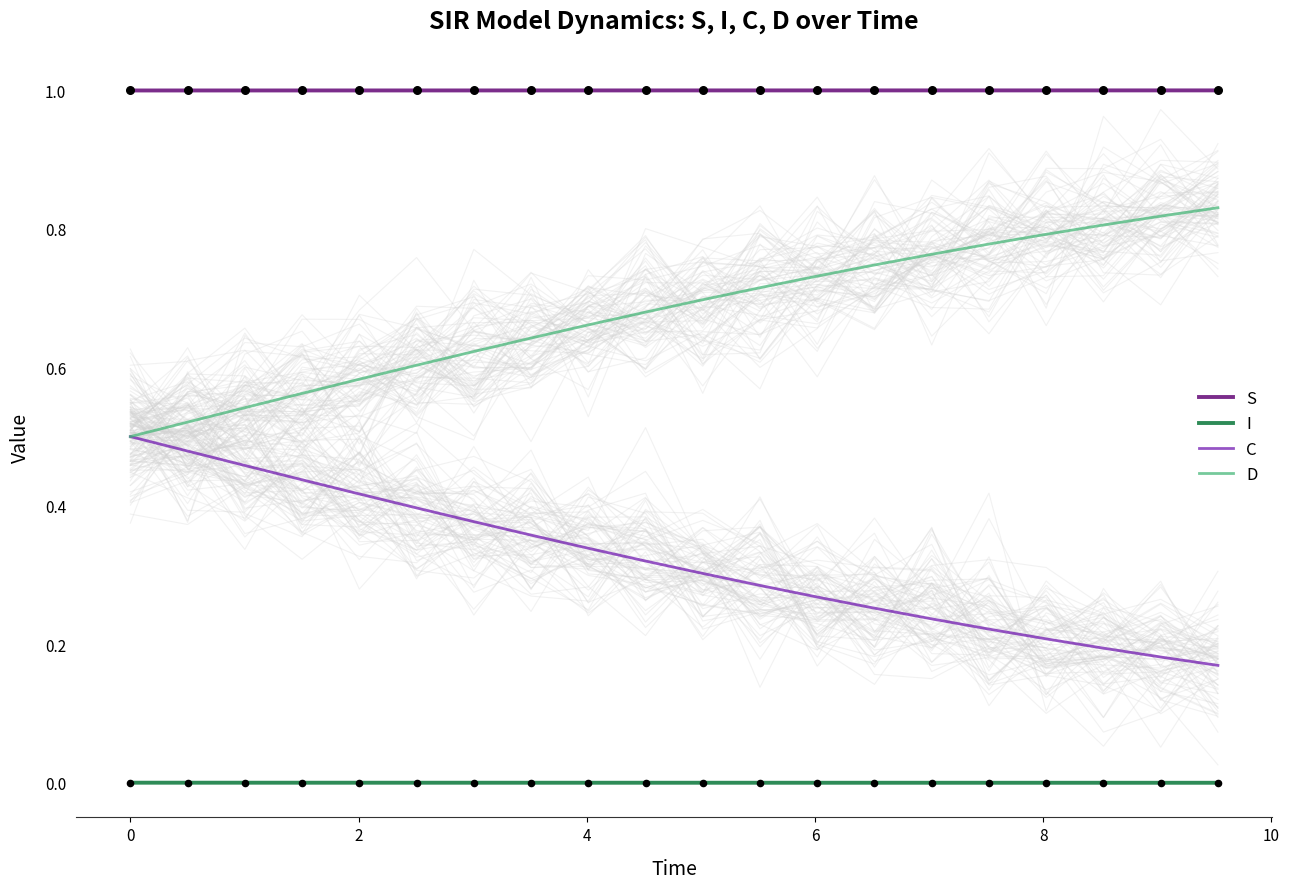

Which series reaches the minimum Y coordinate?

I